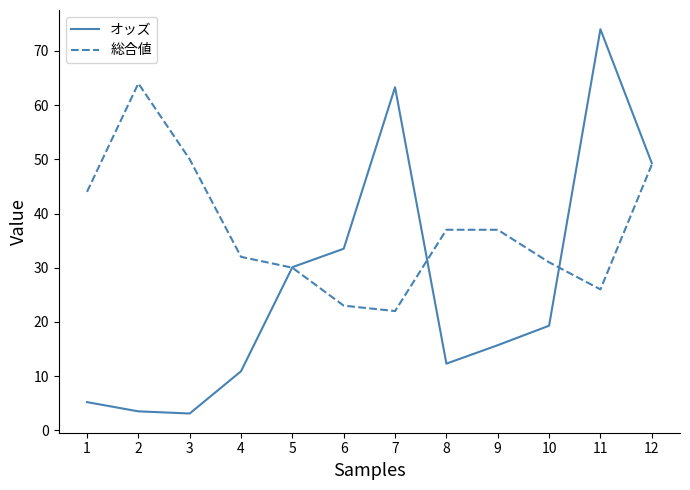

In オッズ, how many points are lower than both neighbors (excluding endpoints)?

2